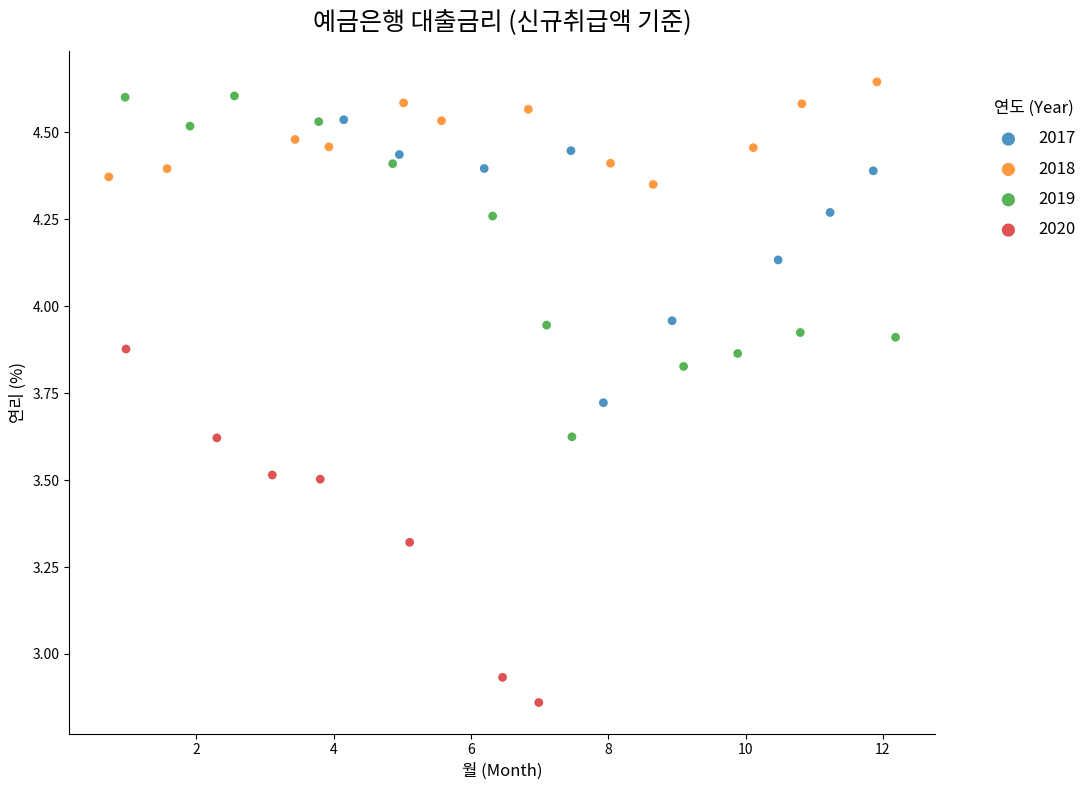

Which series contains the lowest Y value?

2020